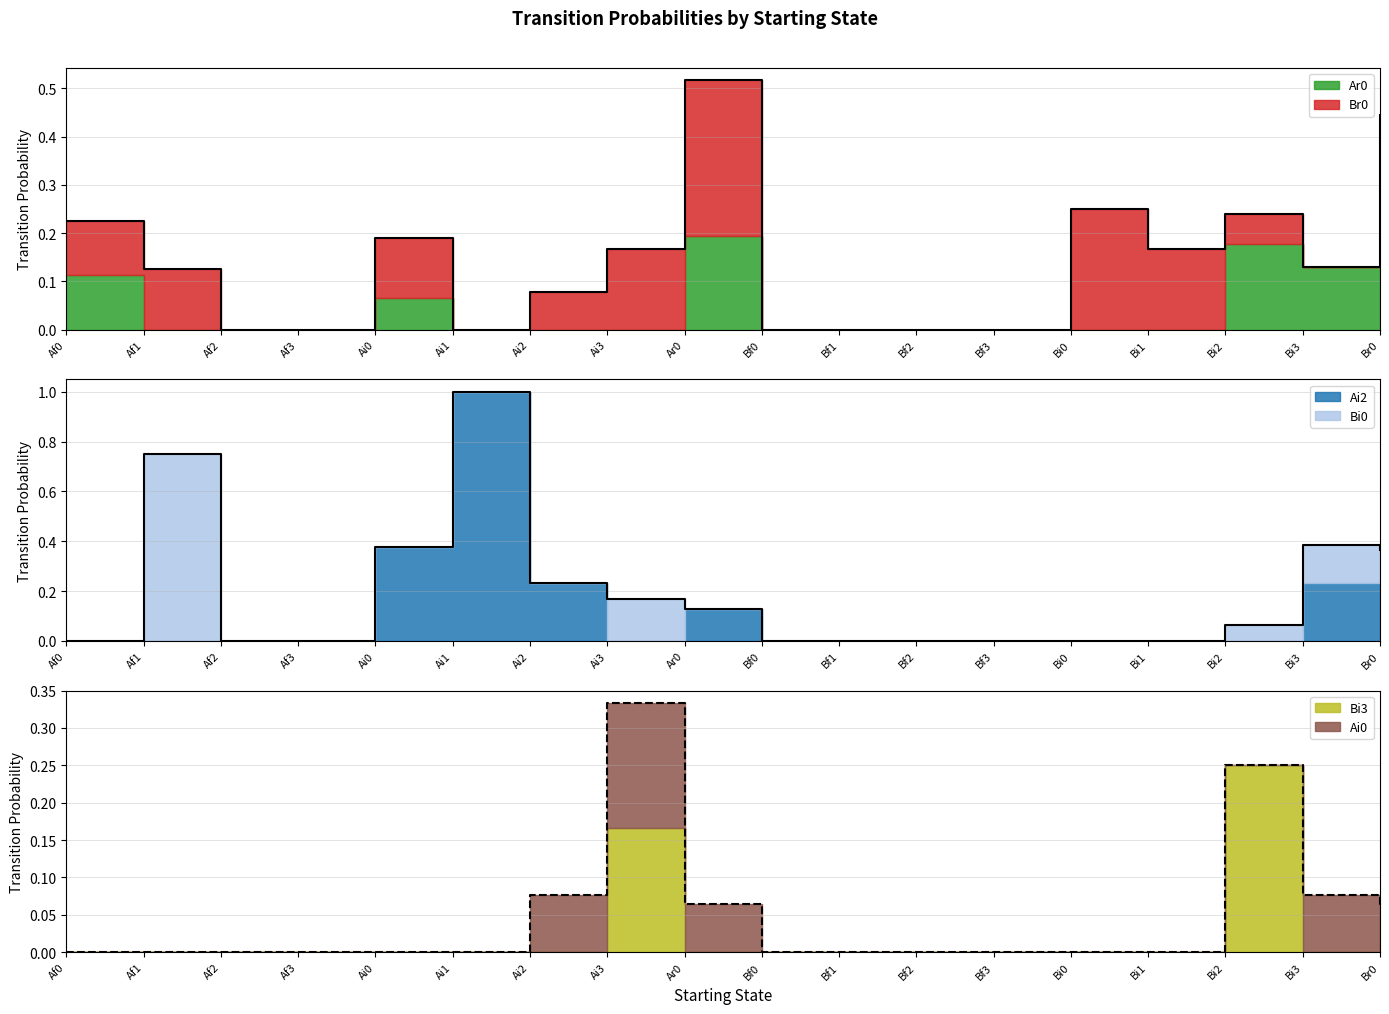

How many lines are shown in the chart?

6